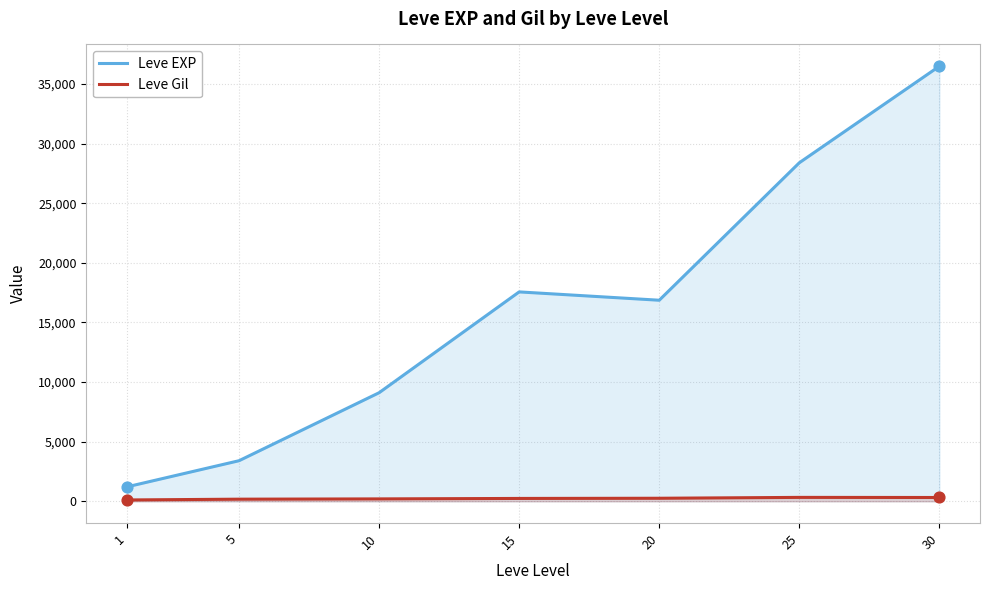

Which series has the widest spread of Y values?

Leve EXP